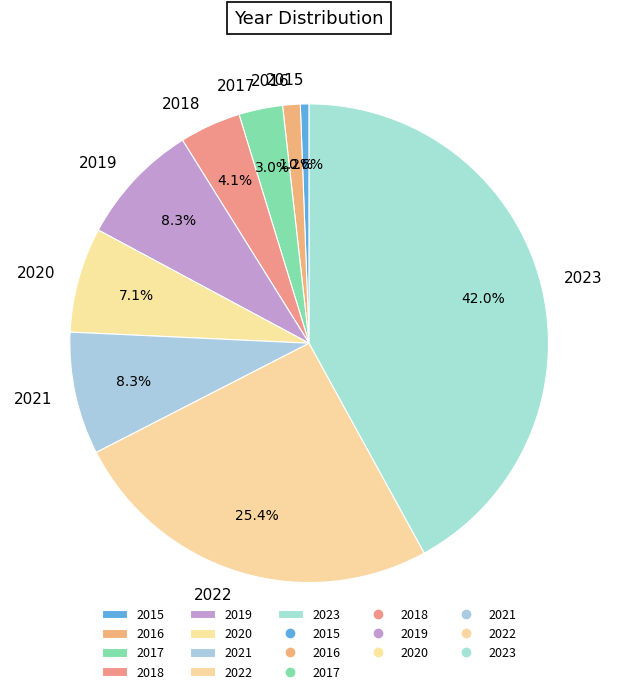

Count the number of slices in the pie.

9